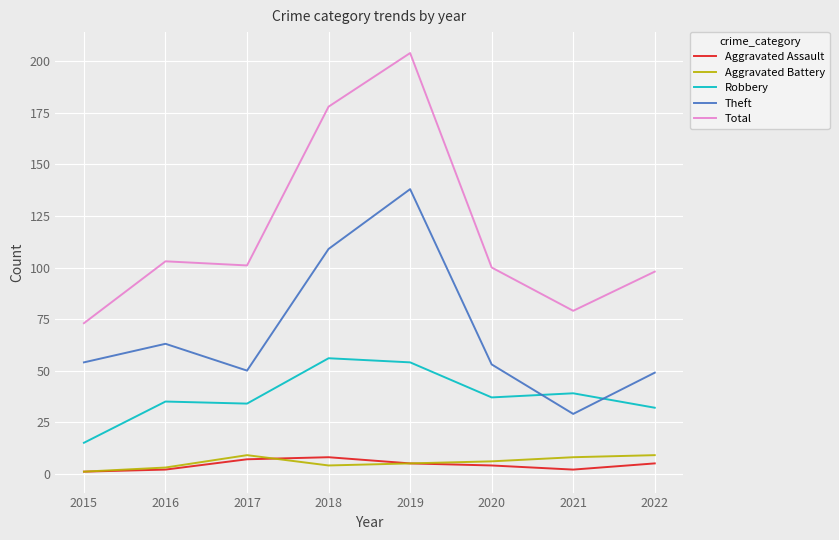

What is the total value across all series at 2017?

201